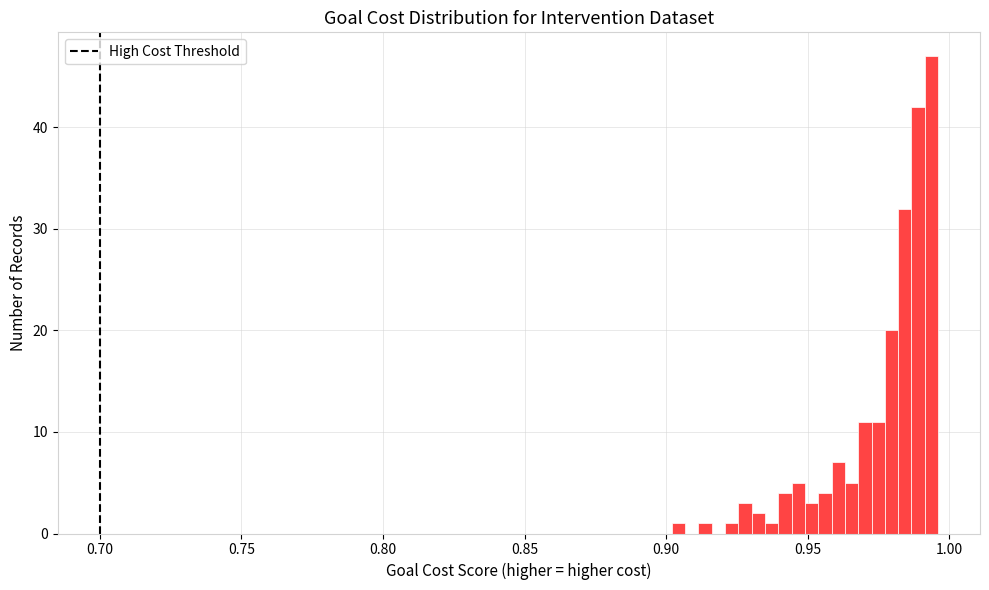

Read against the x-axis, roughly where is the centre of the tallest bar?

0.995